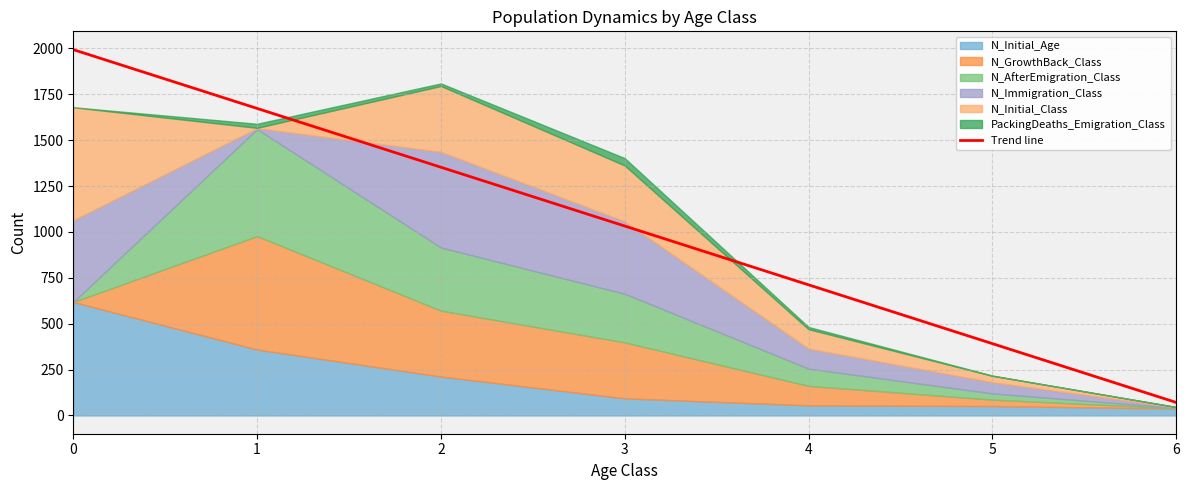

Reading right to left, extract all data points from this chart.

6=70.9	5=391.3	4=711.6	3=1032.0	2=1352.4	1=1672.7	0=1993.1